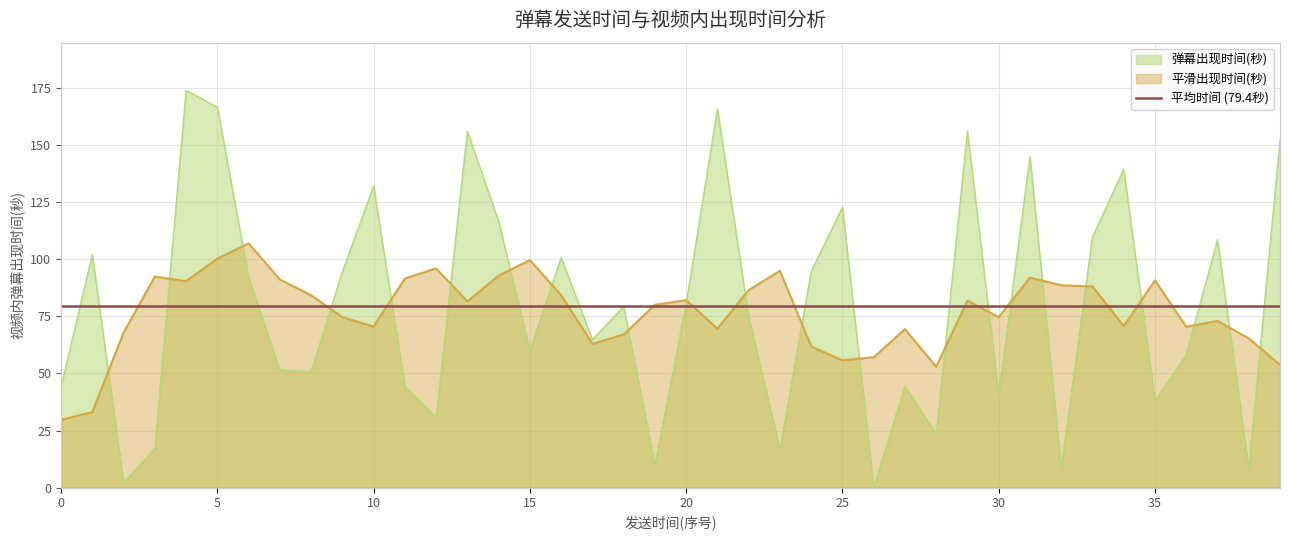

Which series has the largest range (max minus min)?

弹幕出现时间(秒)